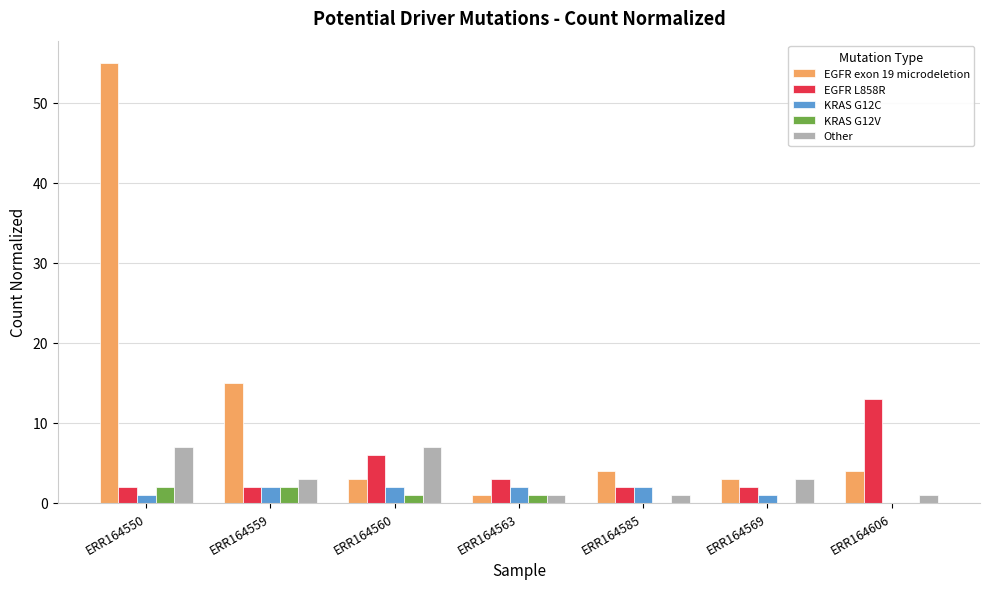

How many distinct data groups are displayed?

5